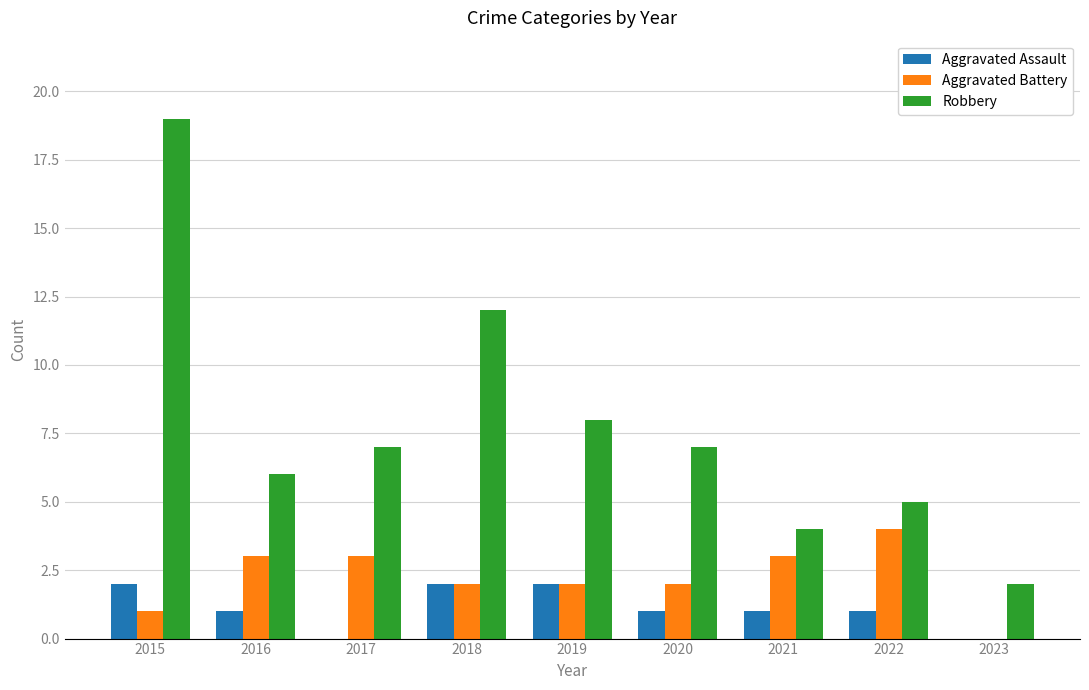

Reading left to right, what are all the values shown in this chart?

Aggravated Assault: 2	1	0	2	2	1	1	1	0
Aggravated Battery: 1	3	3	2	2	2	3	4	0
Robbery: 19	6	7	12	8	7	4	5	2